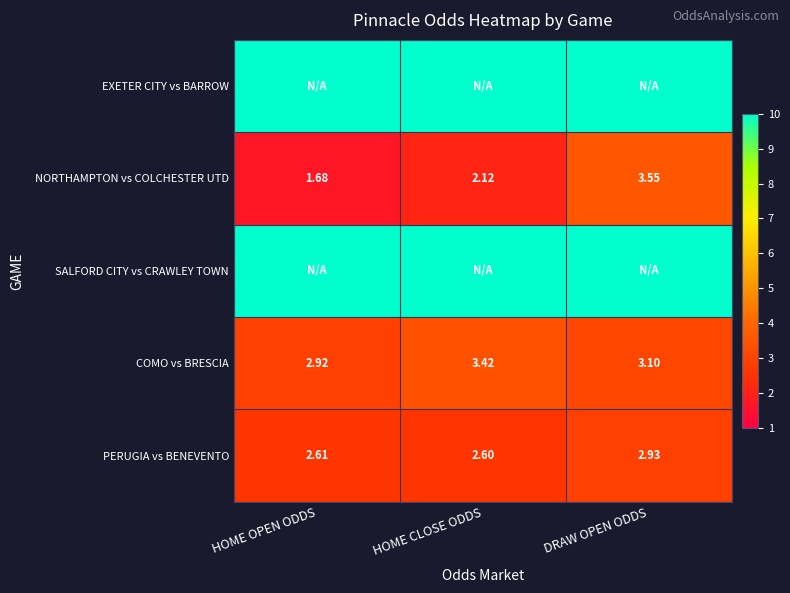

The value of COMO vs BRESCIA at DRAW OPEN ODDS is 4.4. True or false?

False